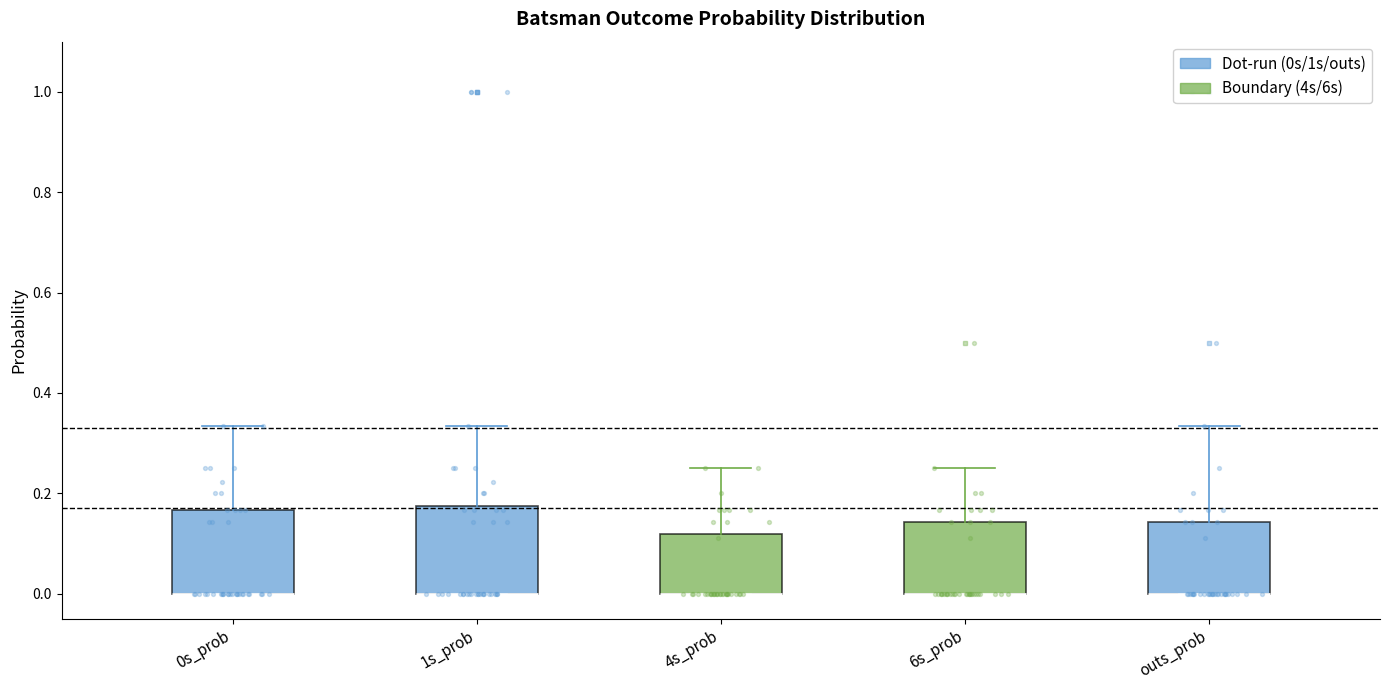

Reading left to right, read every box against the y-axis: the position of its median line, the range the box covers, and the ends of its whiskers. The values are not printed on the chart, so give them approximately, as read against the axis.

0s_prob: median 0.00 (drawn on the box's lower edge), box 0.00 to 0.16, whiskers 0.00 to 0.34
1s_prob: median 0.00 (drawn on the box's lower edge), box 0.00 to 0.18, whiskers 0.00 to 0.34
4s_prob: median 0.00 (drawn on the box's lower edge), box 0.00 to 0.12, whiskers 0.00 to 0.26
6s_prob: median 0.00 (drawn on the box's lower edge), box 0.00 to 0.14, whiskers 0.00 to 0.26
outs_prob: median 0.00 (drawn on the box's lower edge), box 0.00 to 0.14, whiskers 0.00 to 0.34